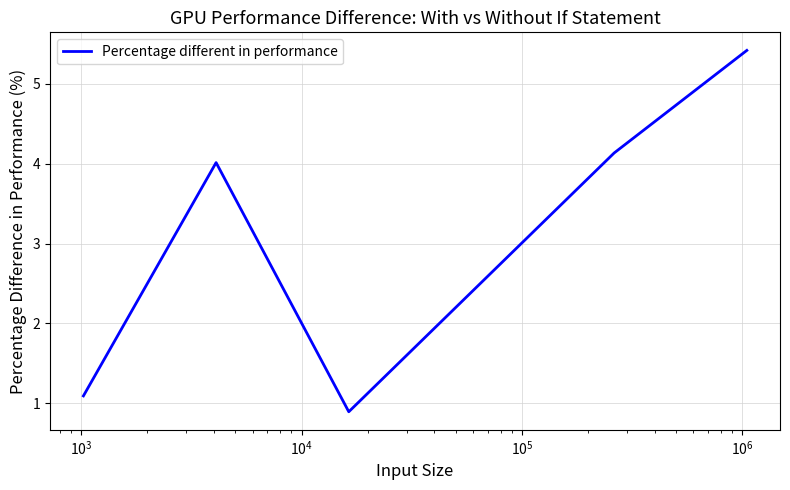

What is the maximum value shown in the chart?

5.4